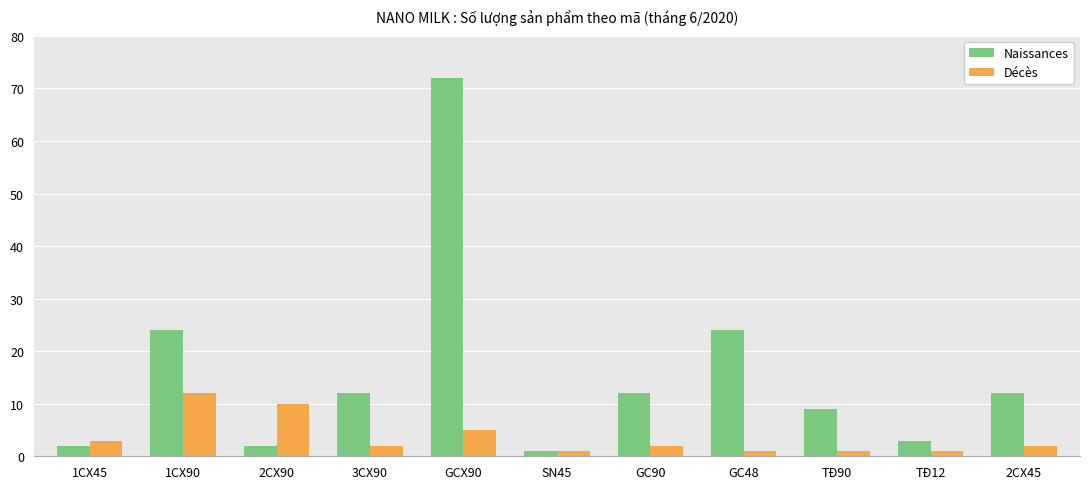

Is it true that Naissances equals 120 at GCX90?

False